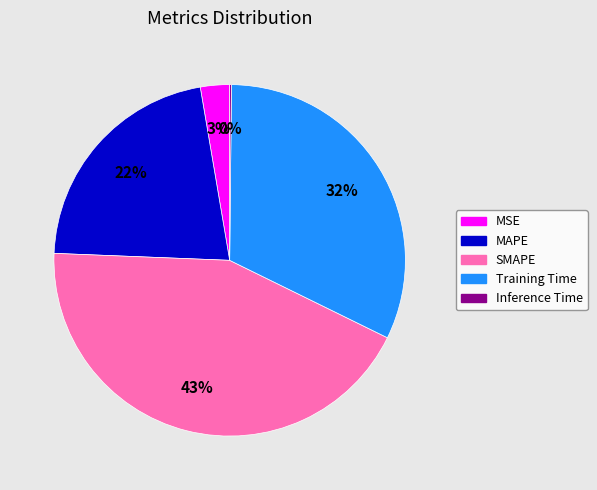

What percentage is the MSE slice, to the nearest percent?

3%